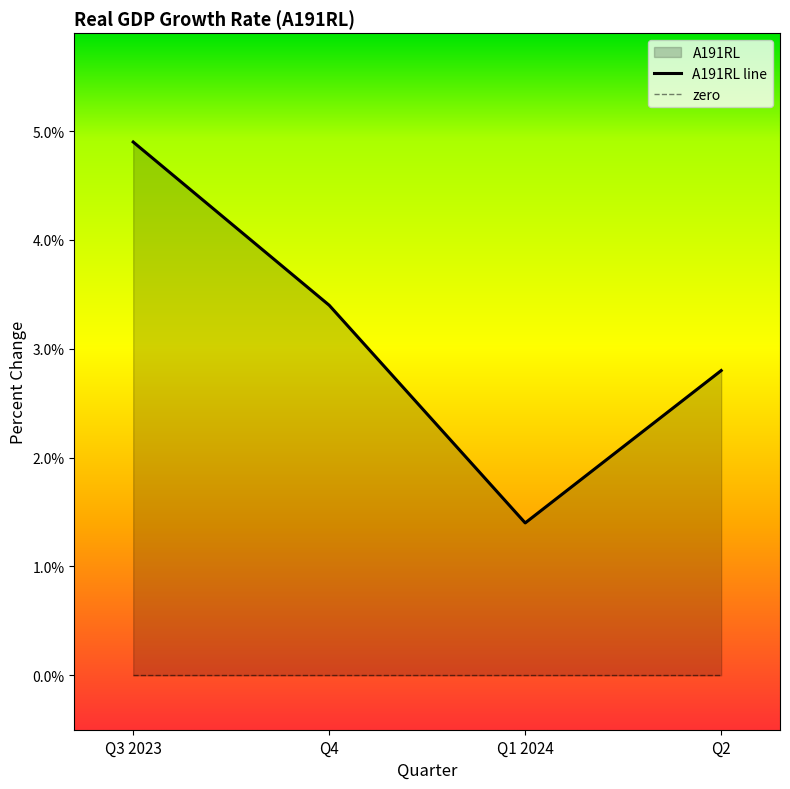

Reading left to right, list all the values displayed in this chart.

Q3 2023=4.9	Q4=3.4	Q1 2024=1.4	Q2=2.8